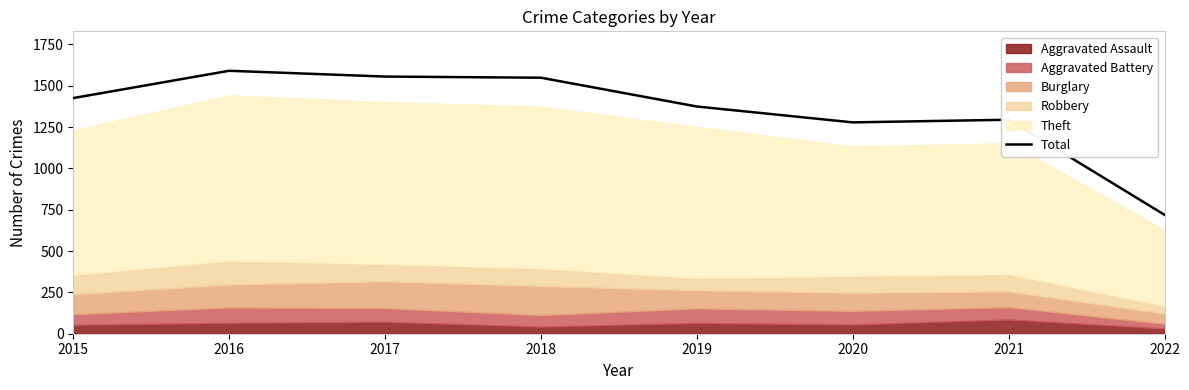

How many points are lower than both their immediate neighbors (excluding endpoints)?

1